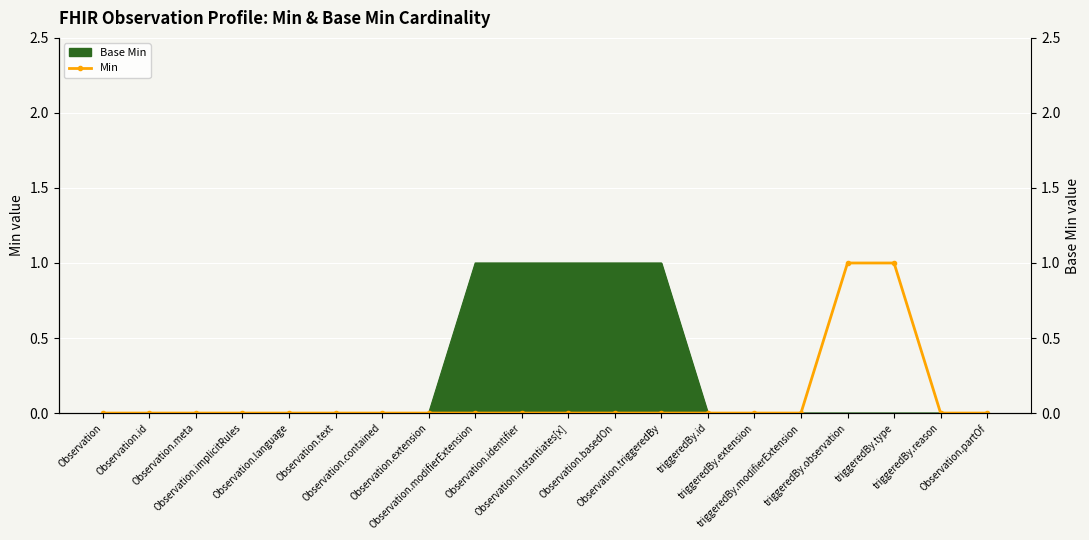

True or false: the data shows 1 at triggeredBy.extension.

False